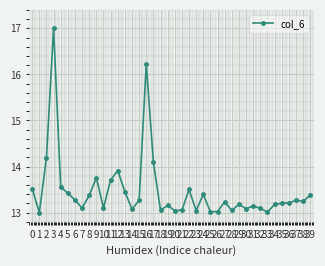

Between 37 and 33, which is larger?

37